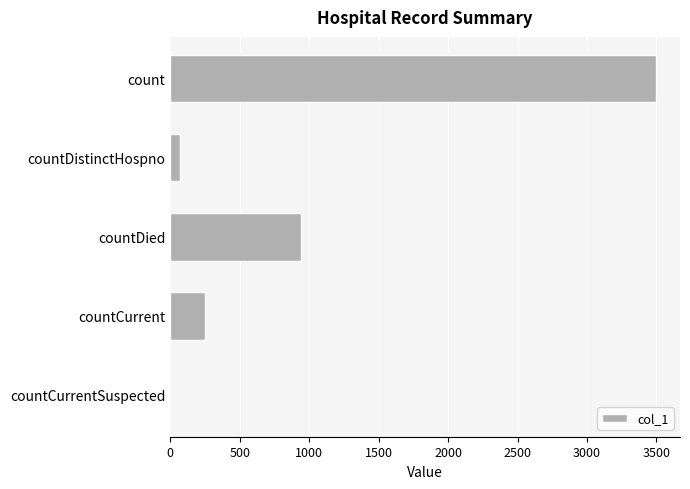

At which label is the value closest to 1747?

countDied